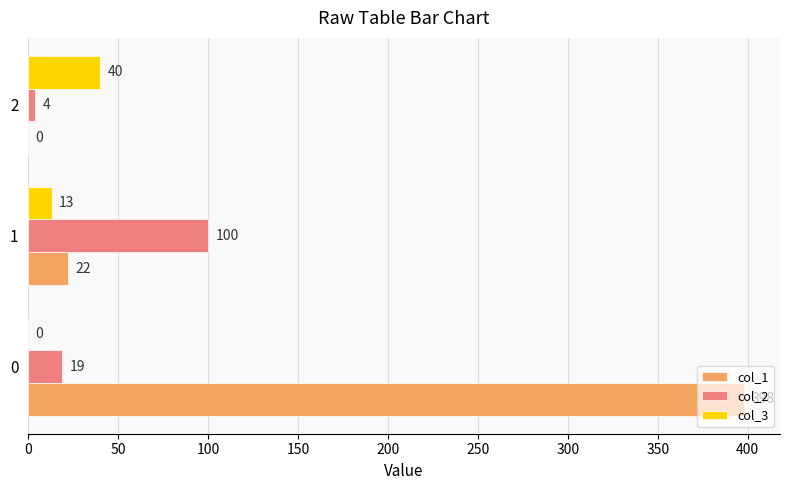

What is the maximum value shown in the chart?

398